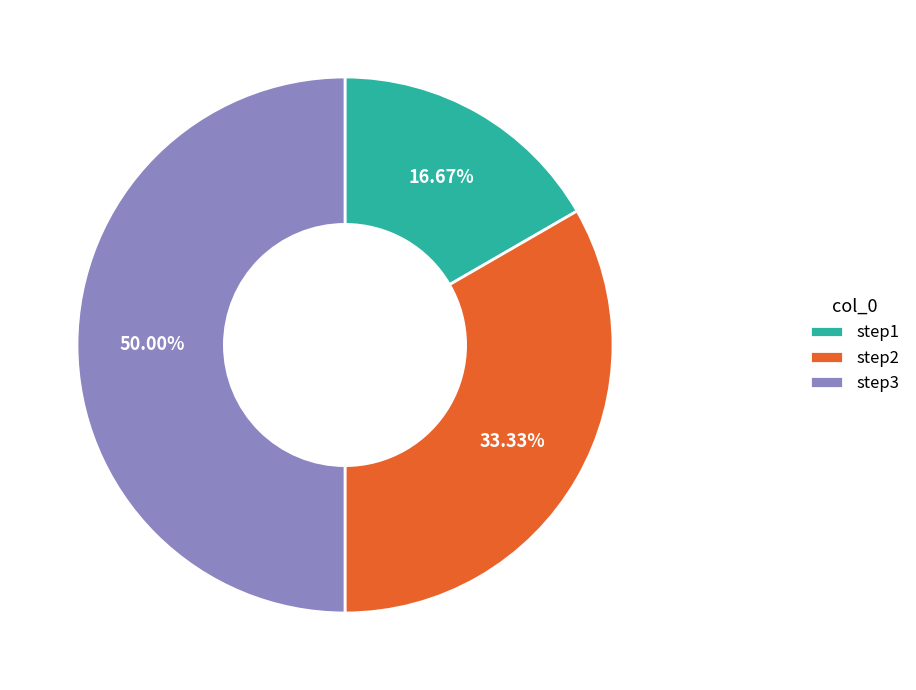

Does step1 account for over 50% of the chart?

No